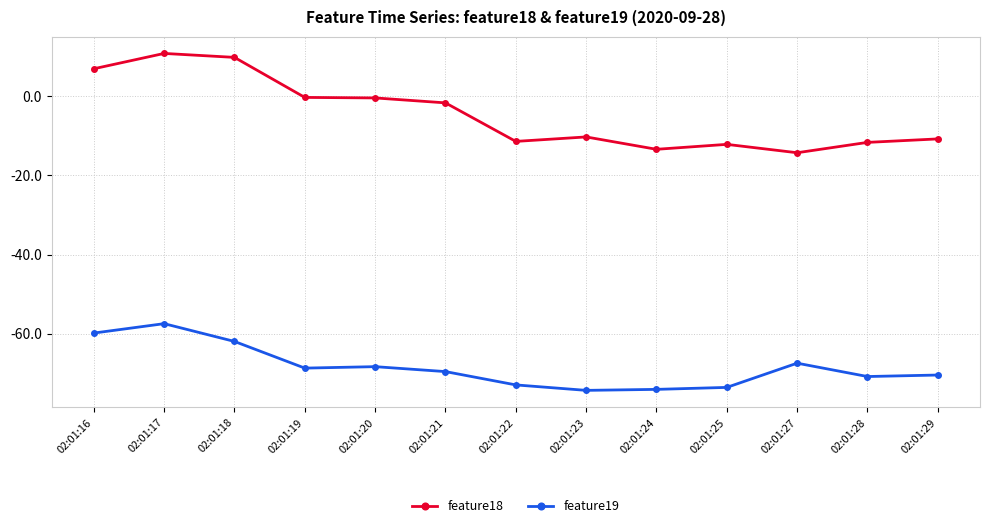

What is the minimum value for feature19?

-74.4